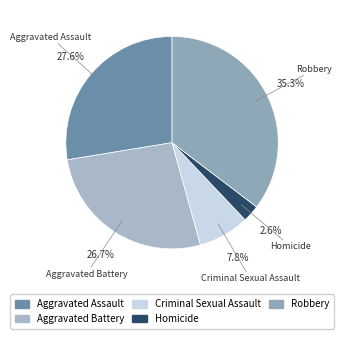

Which category has the smallest portion of the pie?

Homicide